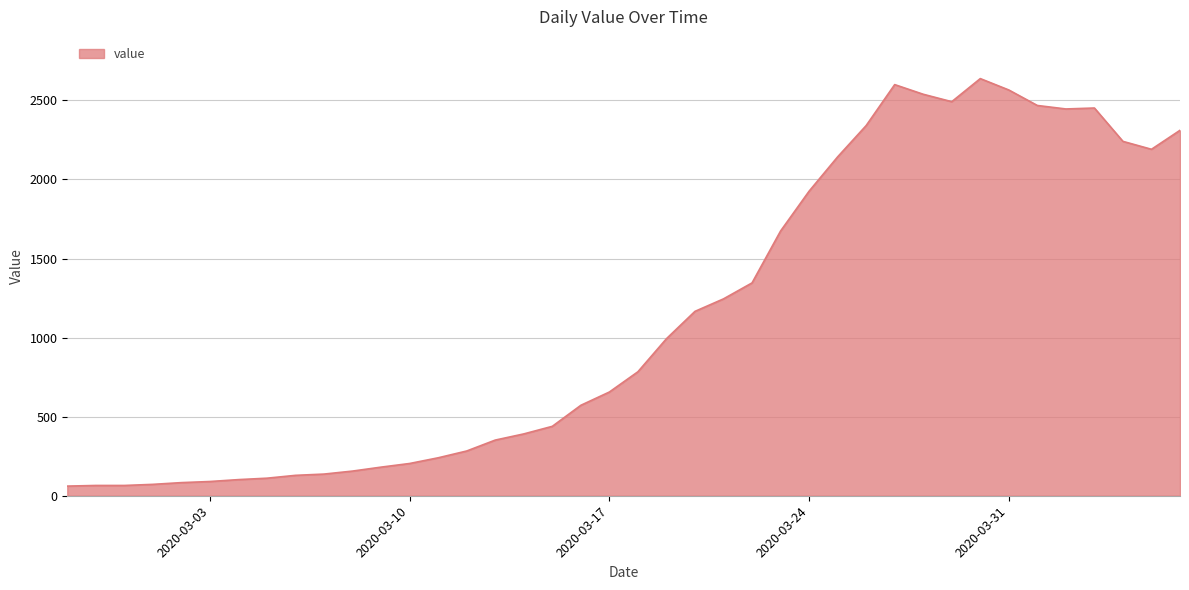

What is the smallest value displayed?

61